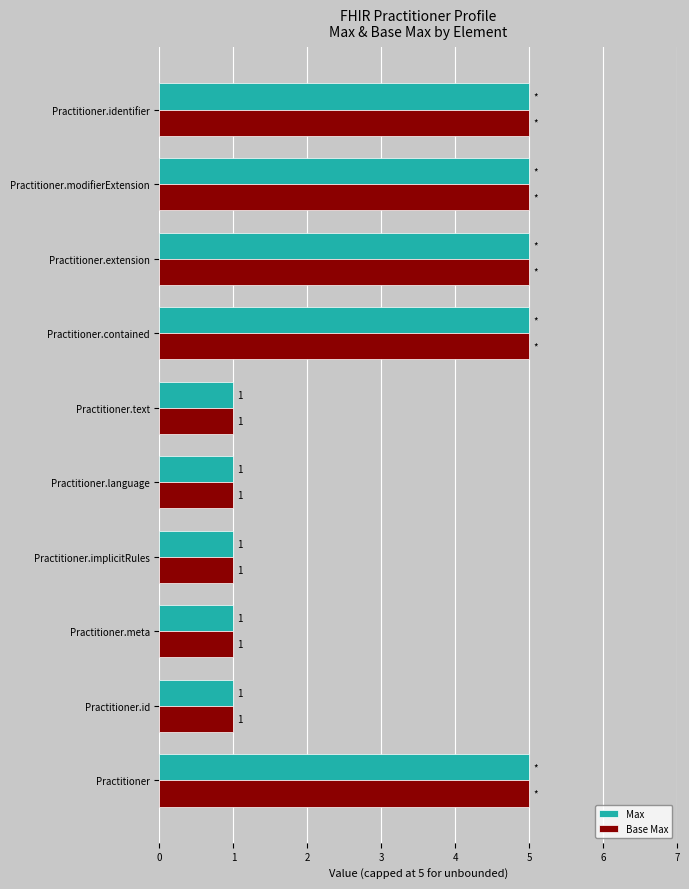

How many Max values are between 1 and 5?

10